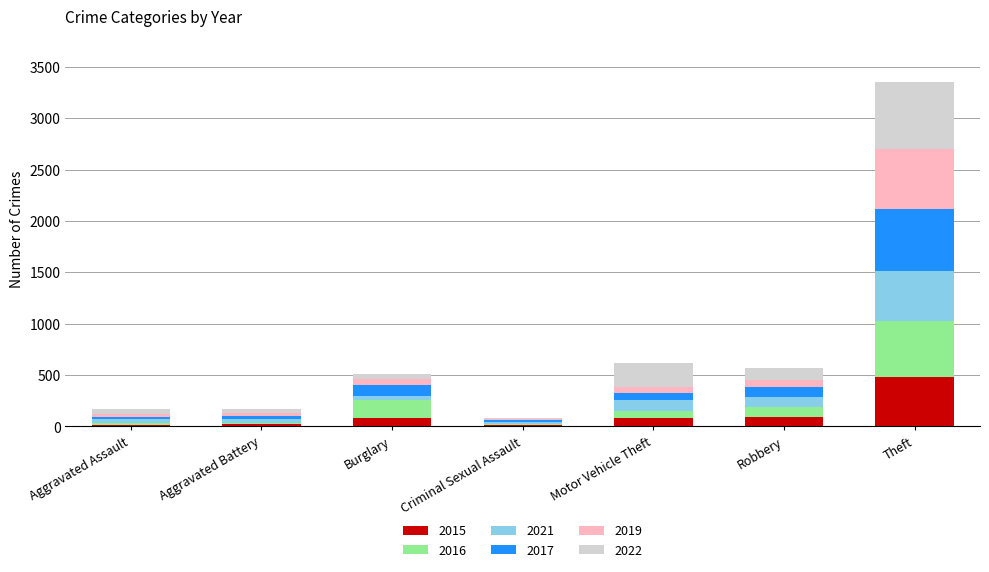

Are the bars grouped side by side (vs. stacked)?

No